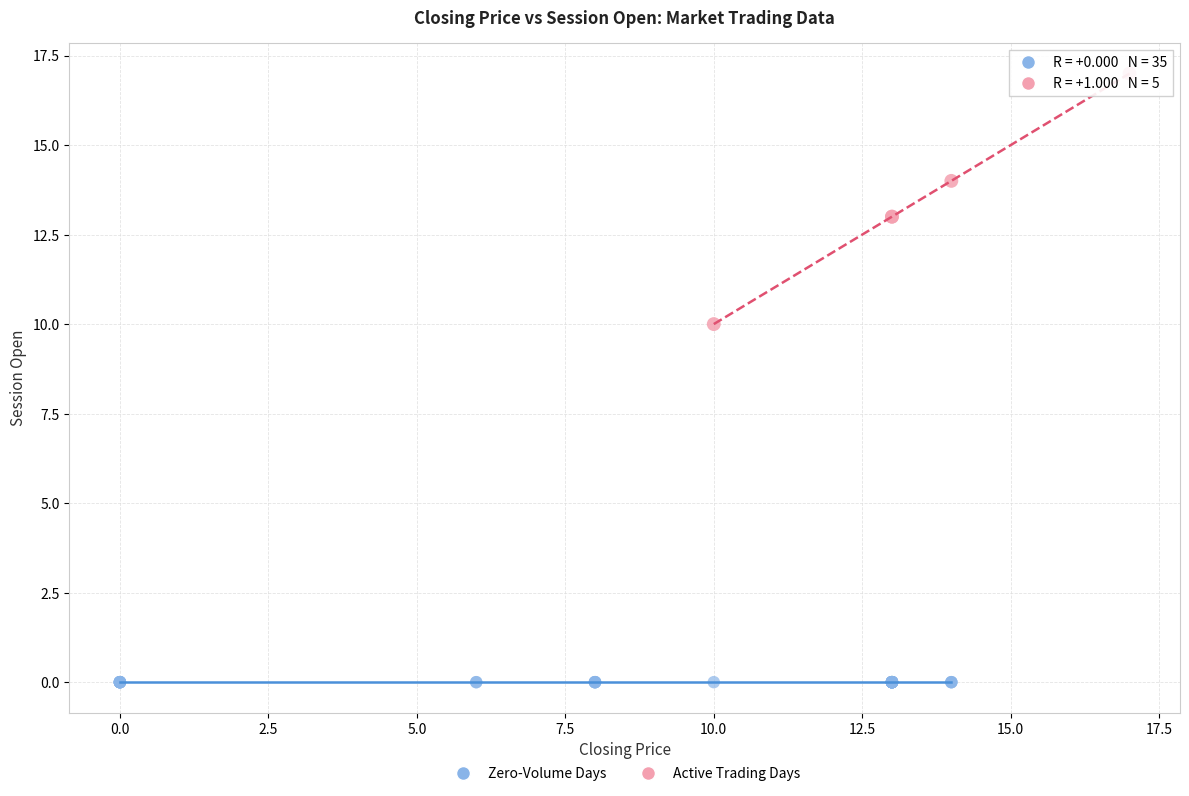

Which series contains the highest Y value?

Active Trading Days